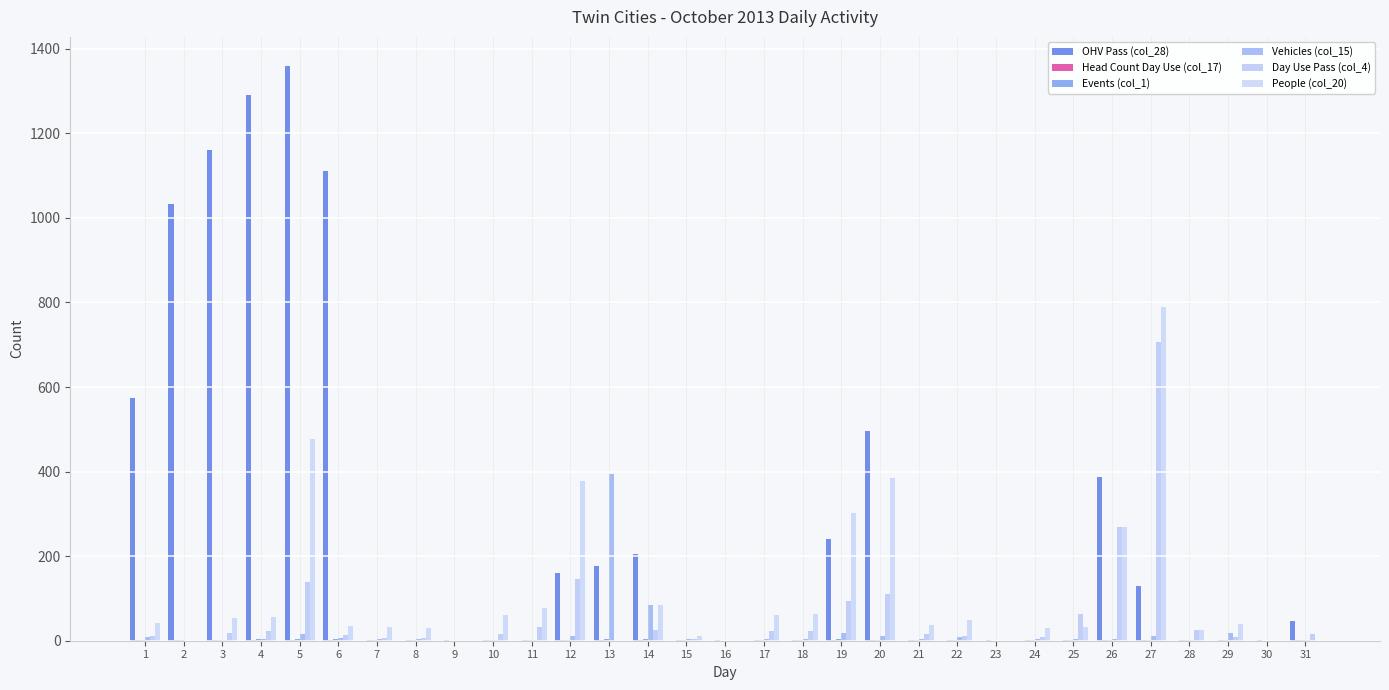

Between 16 and 18, which series saw the biggest shift?

People (col_20)